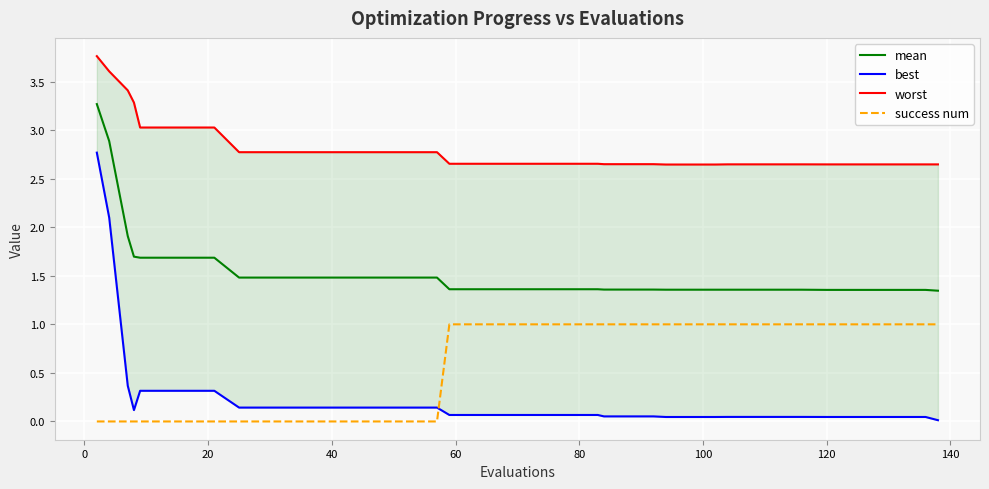

True or false: success num and mean intersect in this chart.

False